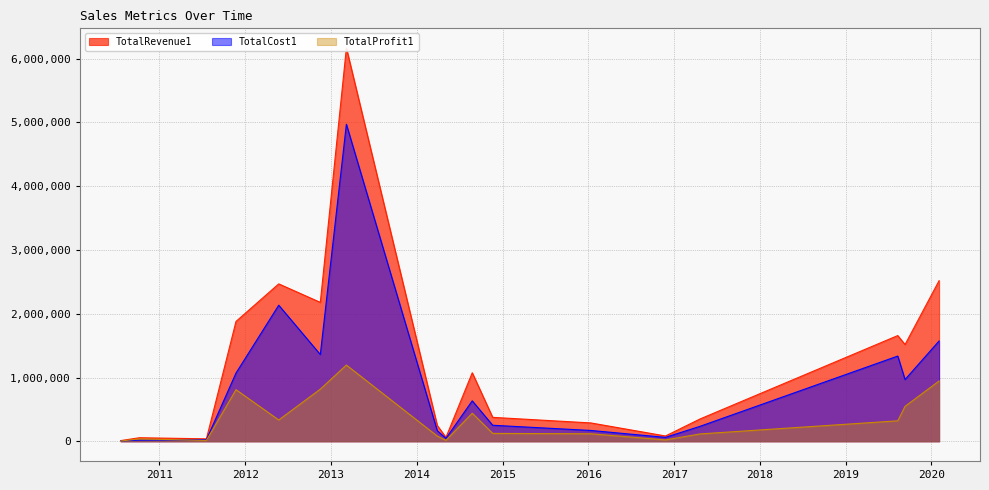

True or false: TotalCost1 and TotalRevenue1 intersect in this chart.

False